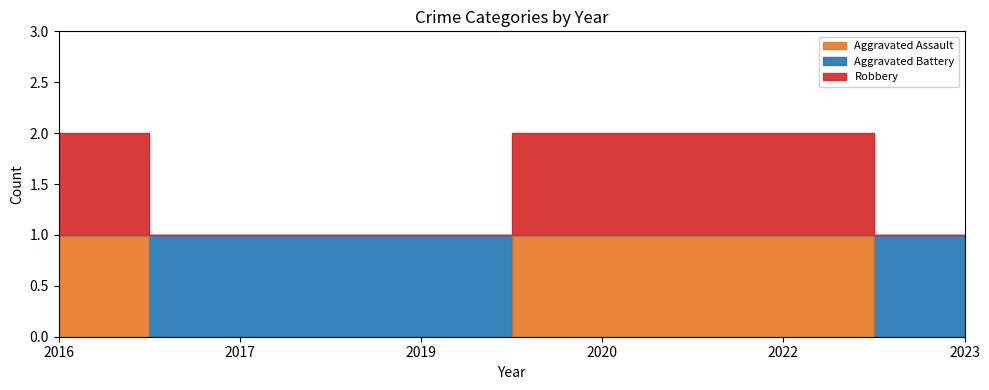

Between 2022 and 2016, which is larger?

2022